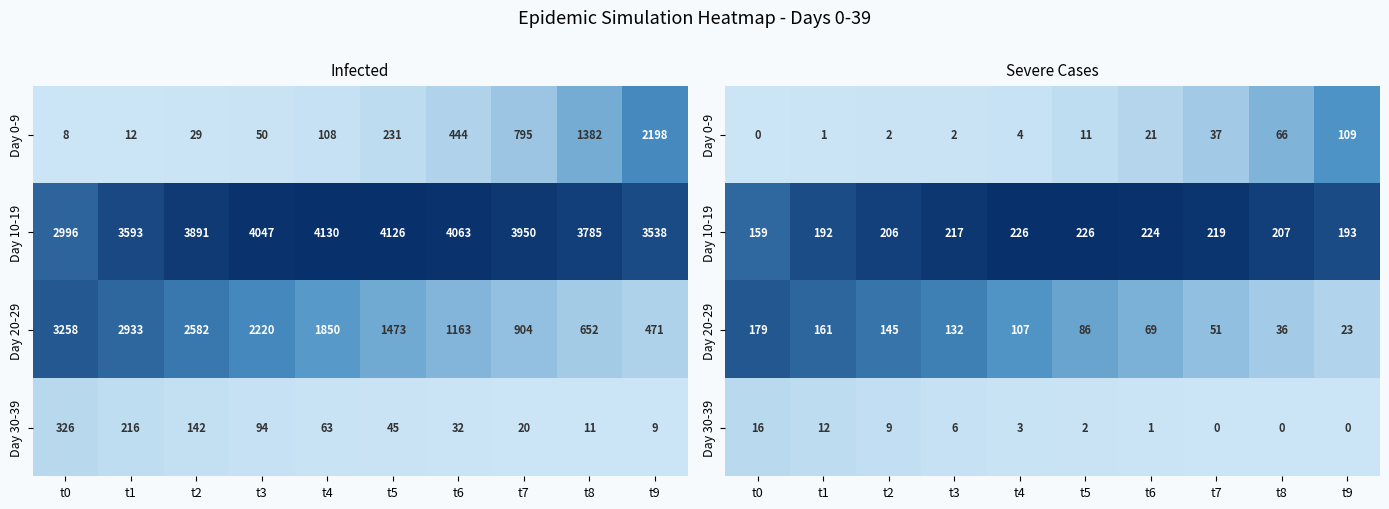

The value of Day 0-9 at t9 is 147. True or false?

False